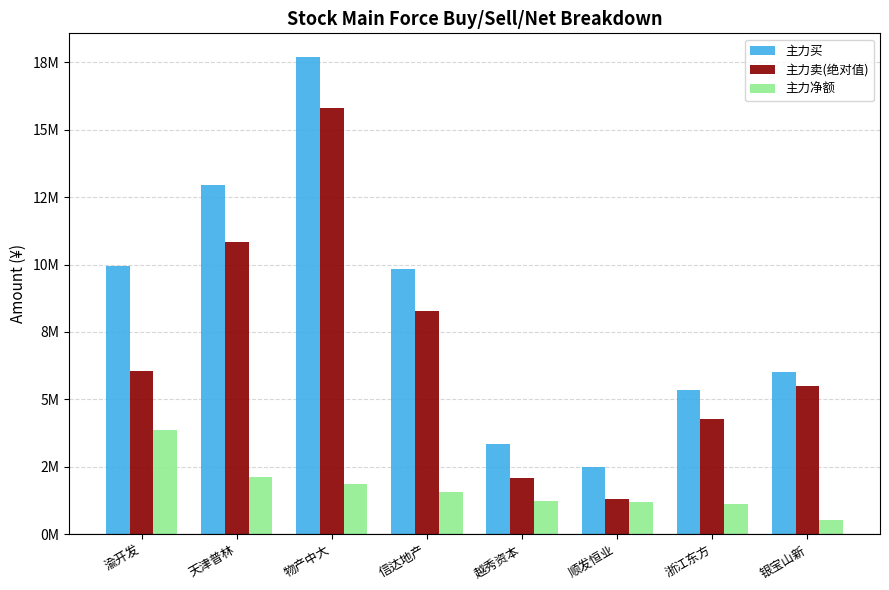

What are all the series names shown in the legend?

主力买, 主力卖(绝对值), 主力净额